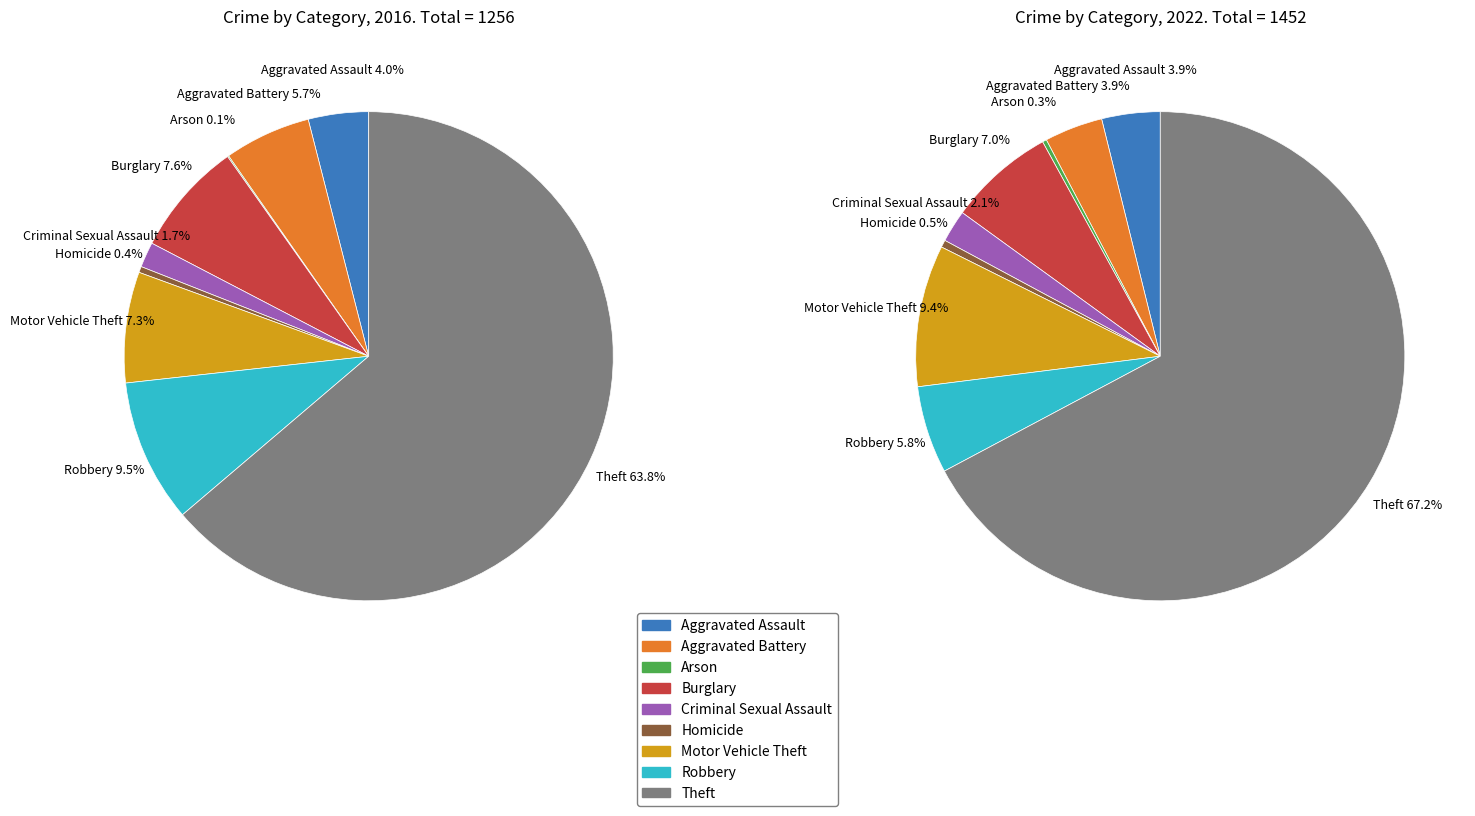

How many slices are in this pie chart?

9